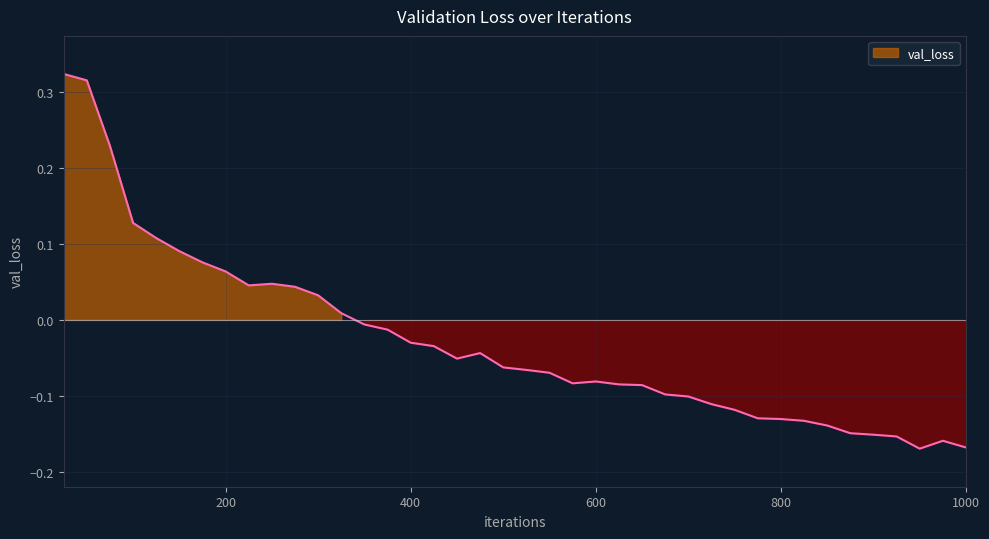

Which label corresponds to the largest value in the chart?

25